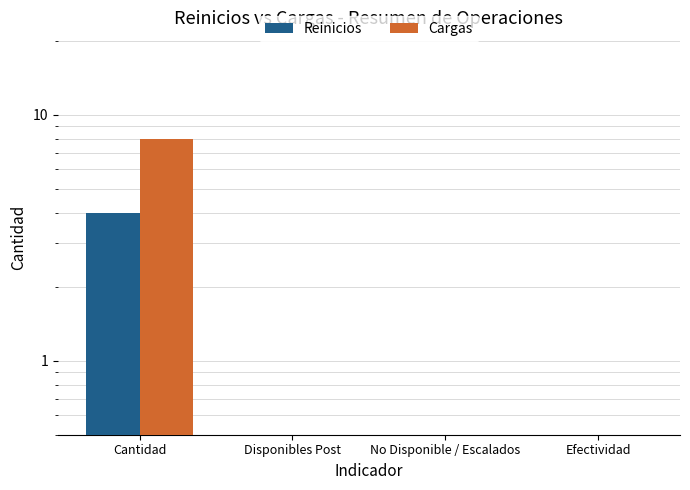

How many bars are there in each group?

2